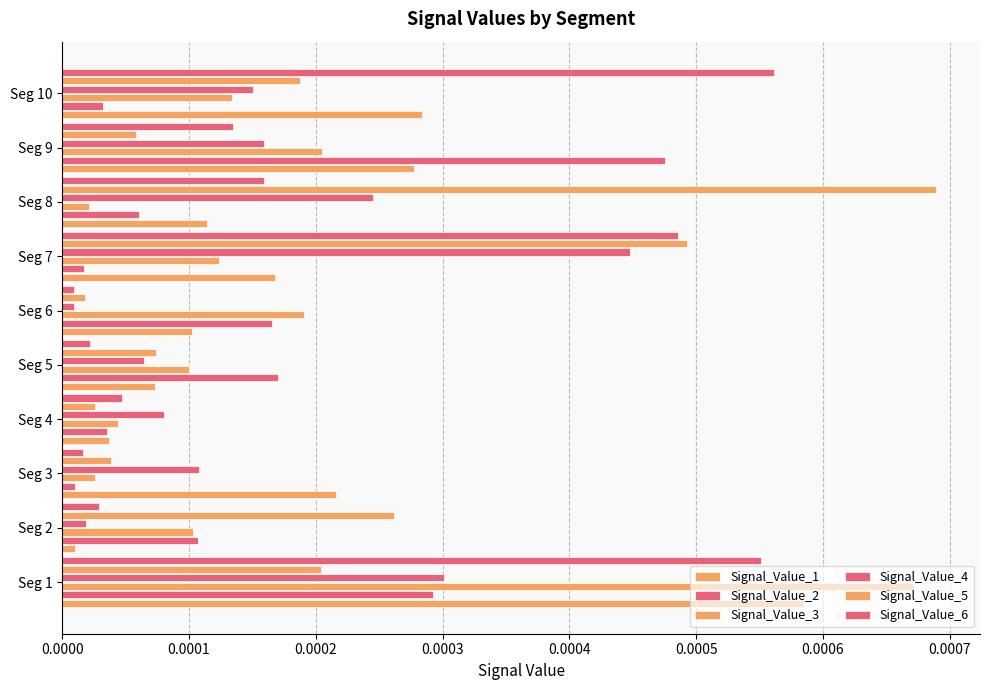

Count the number of categories in the chart.

10